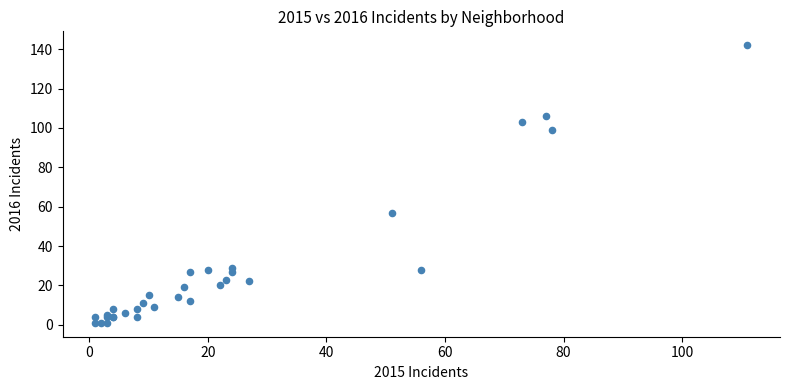

What Y value in the scatter plot is closest to 71?

57